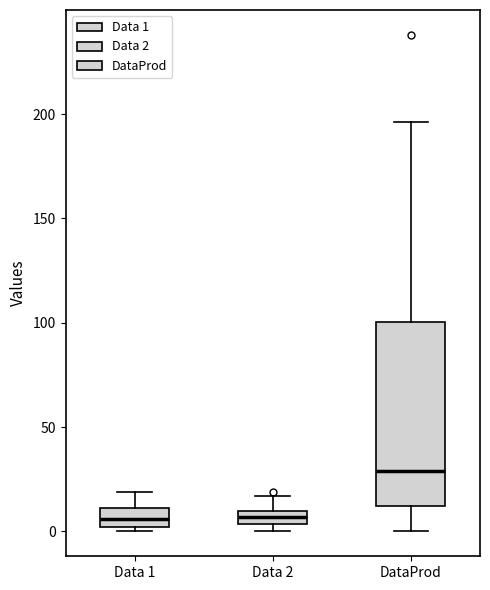

Where does the median line of the box for Data 1 sit on the y-axis? The values are not printed on the chart, so give them approximately, as read against the axis.

5